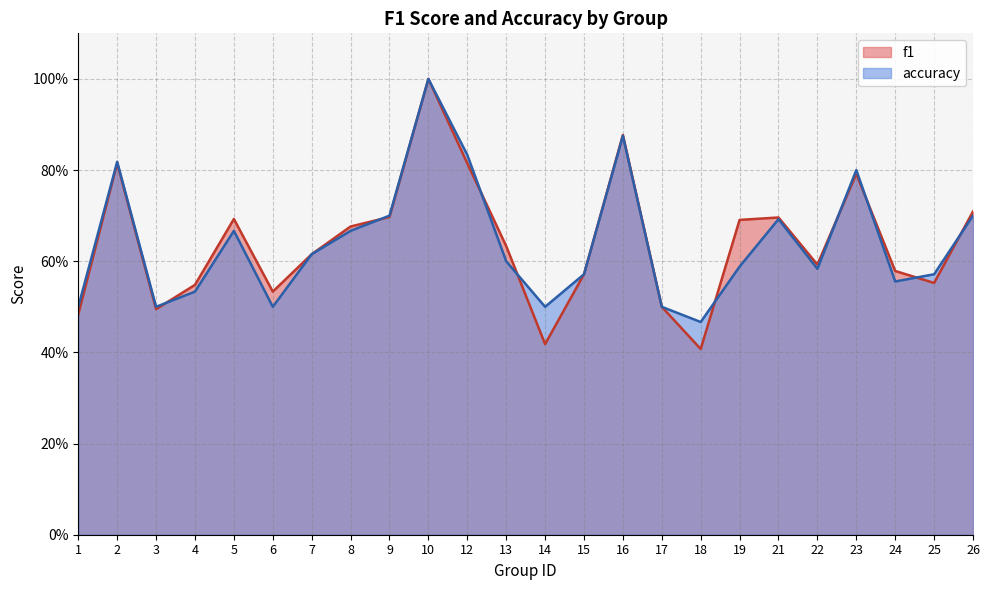

What is the difference between the f1 values at 3 and 23?

0.3